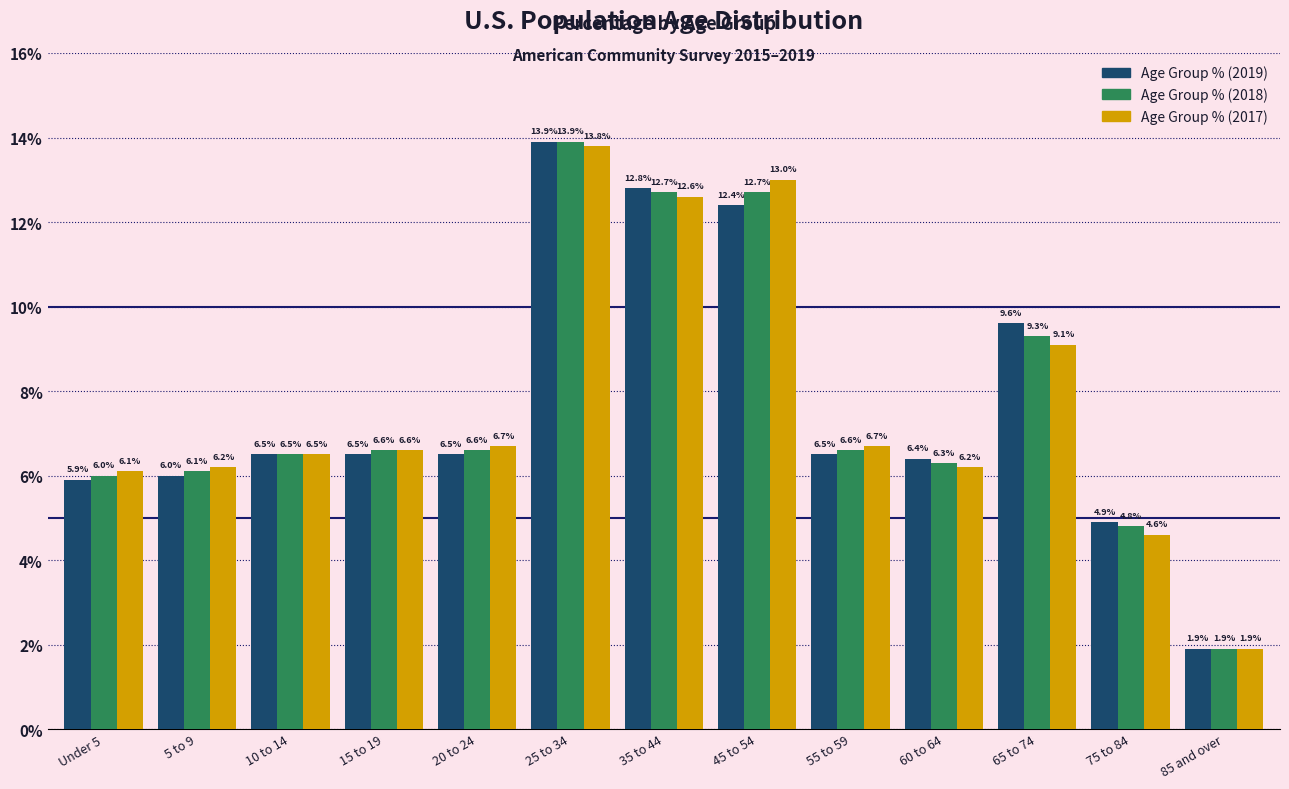

Reading left to right, list all the values displayed in this chart.

Age Group % (2019): Under 5=5.9	5 to 9=6.0	10 to 14=6.5	15 to 19=6.5	20 to 24=6.5	25 to 34=13.9	35 to 44=12.8	45 to 54=12.4	55 to 59=6.5	60 to 64=6.4	65 to 74=9.6	75 to 84=4.9	85 and over=1.9
Age Group % (2018): Under 5=6.0	5 to 9=6.1	10 to 14=6.5	15 to 19=6.6	20 to 24=6.6	25 to 34=13.9	35 to 44=12.7	45 to 54=12.7	55 to 59=6.6	60 to 64=6.3	65 to 74=9.3	75 to 84=4.8	85 and over=1.9
Age Group % (2017): Under 5=6.1	5 to 9=6.2	10 to 14=6.5	15 to 19=6.6	20 to 24=6.7	25 to 34=13.8	35 to 44=12.6	45 to 54=13.0	55 to 59=6.7	60 to 64=6.2	65 to 74=9.1	75 to 84=4.6	85 and over=1.9